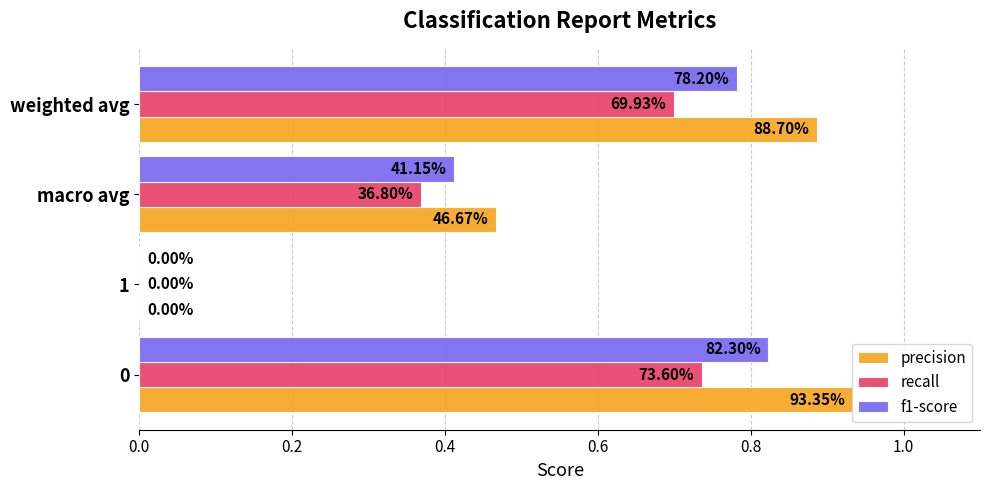

What are all the series names shown in the legend?

precision, recall, f1-score